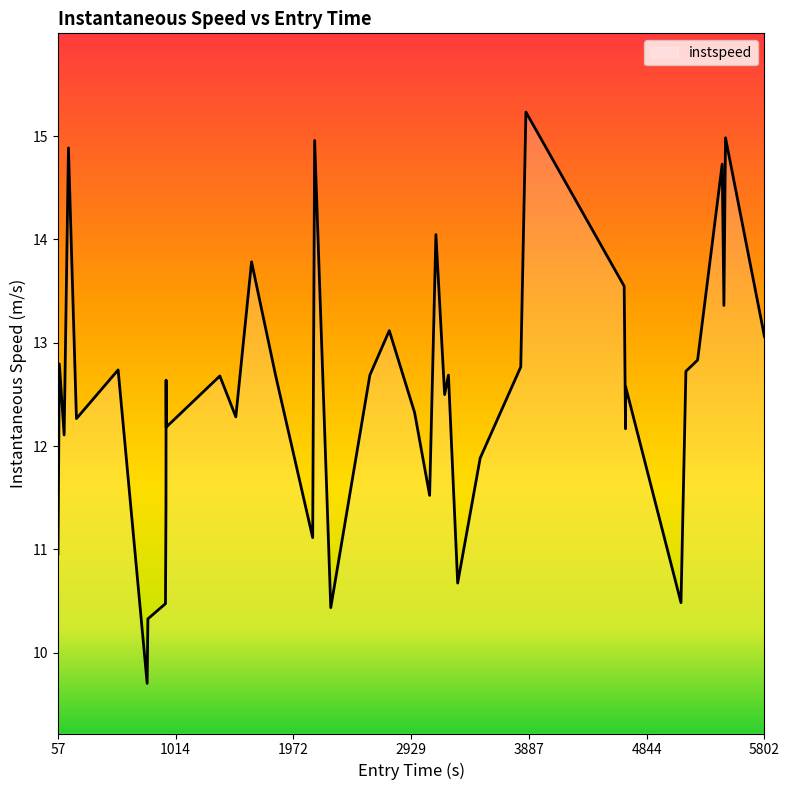

What is the maximum value shown in the chart?

15.2